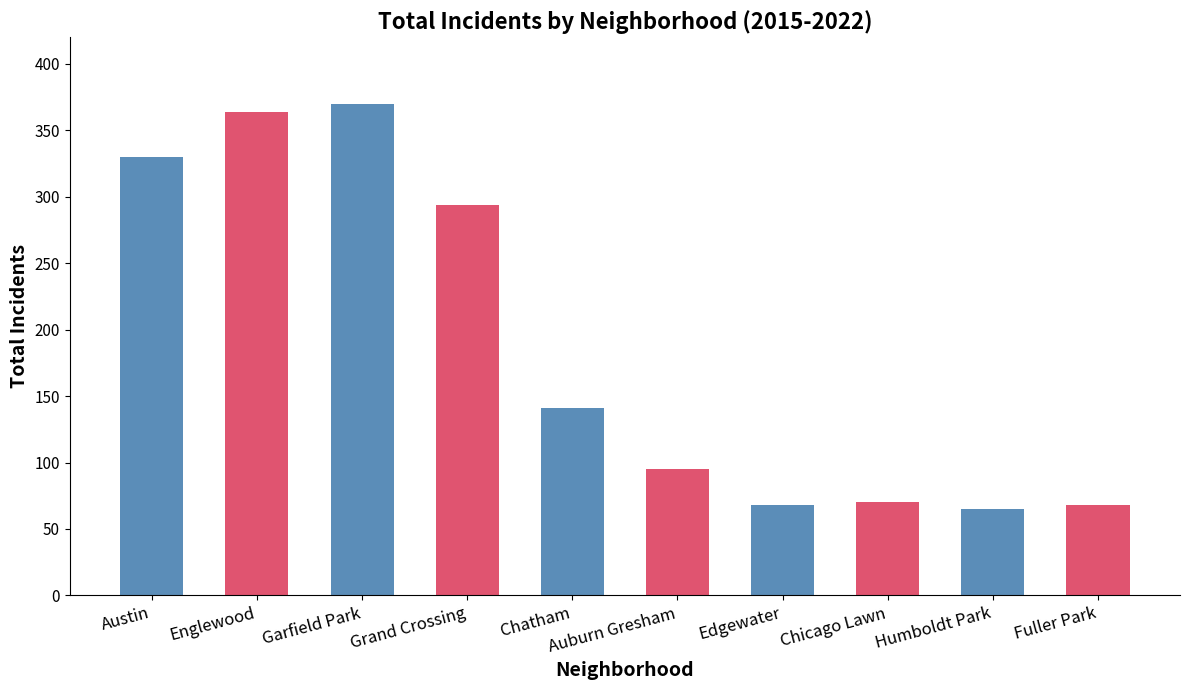

What is the greatest value displayed?

370